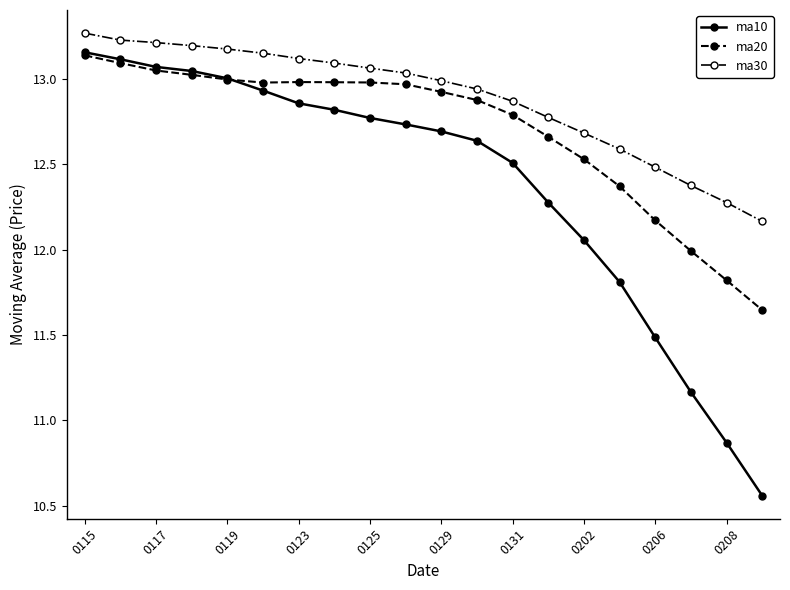

At how many categories does at least one series exceed 12?

20